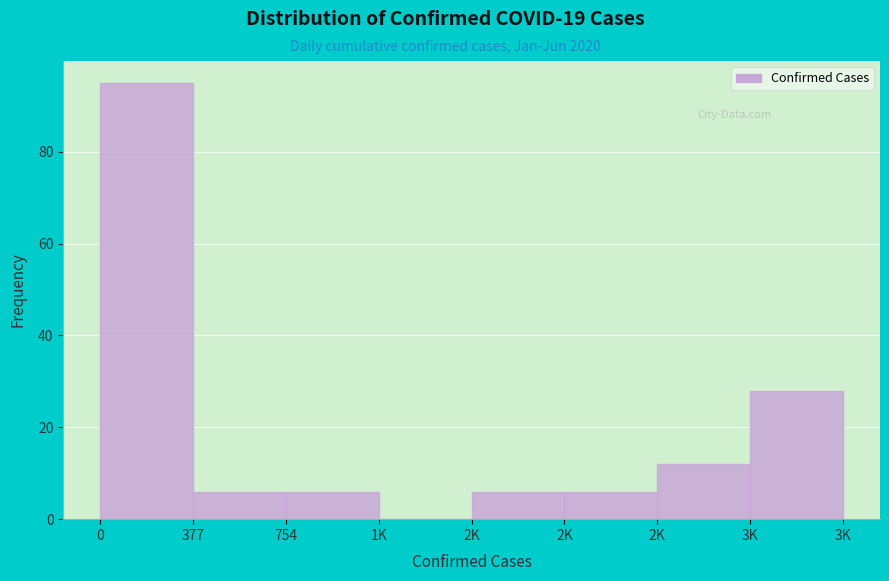

How many categories are shown in the chart?

8